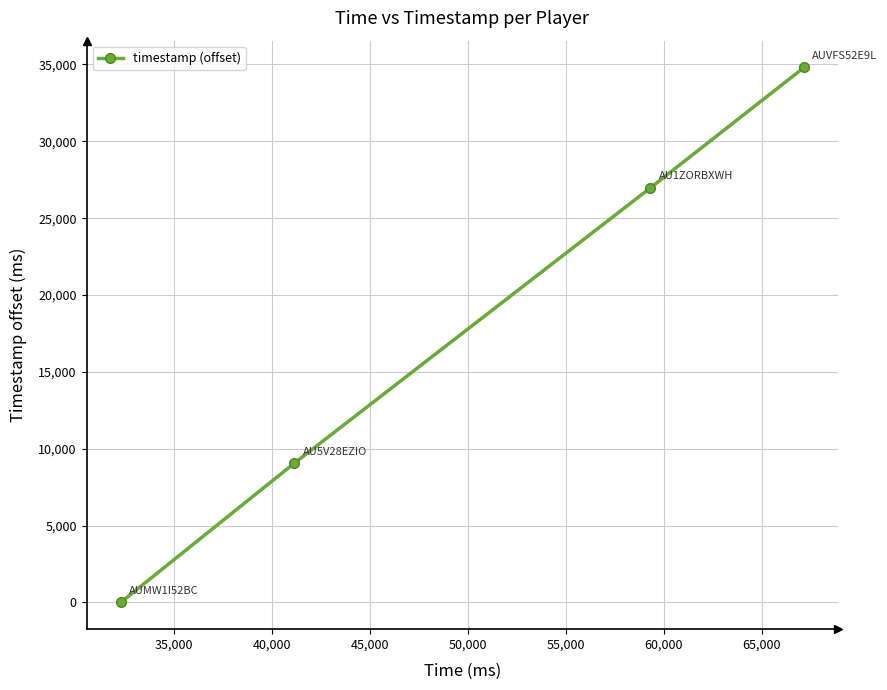

How many values are below 26974?

2